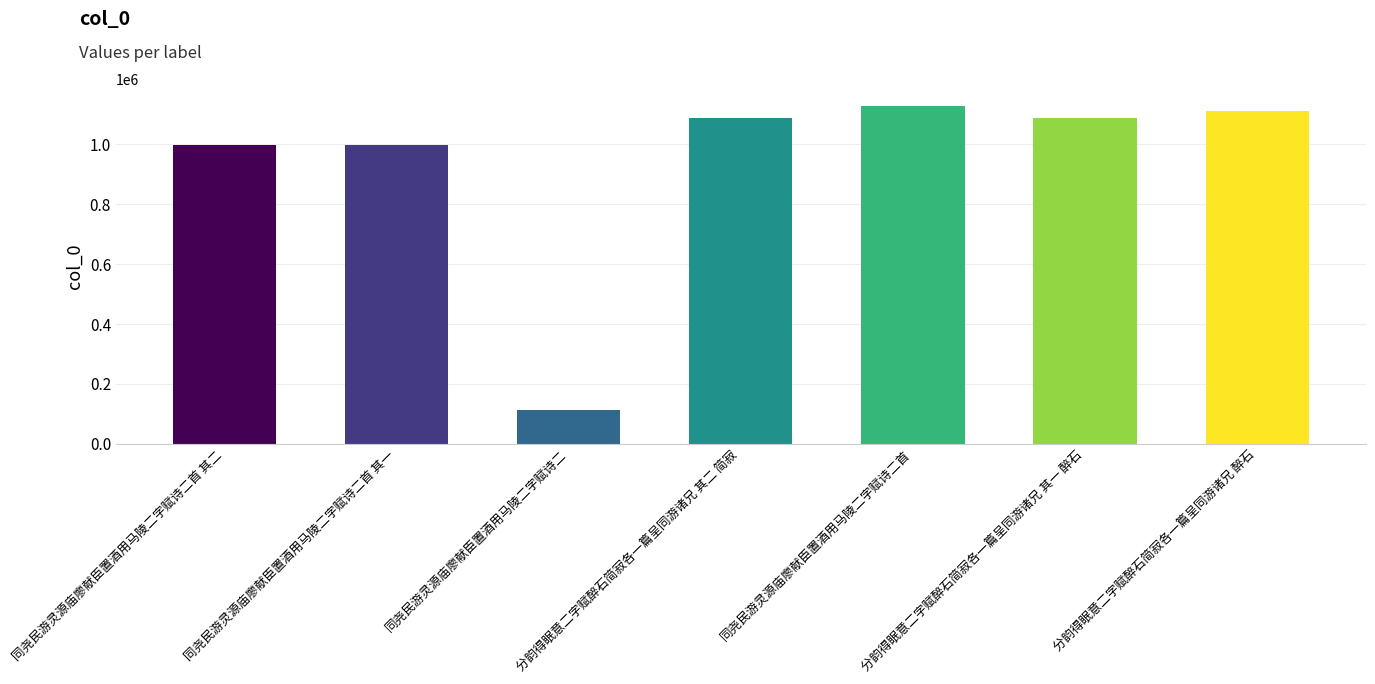

Reading right to left, extract all data points from this chart.

分韵得眠意二字赋醉石简寂各一篇呈同游诸兄 醉石=1111053	分韵得眠意二字赋醉石简寂各一篇呈同游诸兄 其一 醉石=1088363	同尧民游灵源庙廖献臣置酒用马陵二字赋诗二首=1127039	分韵得眠意二字赋醉石简寂各一篇呈同游诸兄 其二 简寂=1088364	同尧民游灵源庙廖献臣置酒用马陵二字赋诗二=113992	同尧民游灵源庙廖献臣置酒用马陵二字赋诗二首 其一=996536	同尧民游灵源庙廖献臣置酒用马陵二字赋诗二首 其二=996535